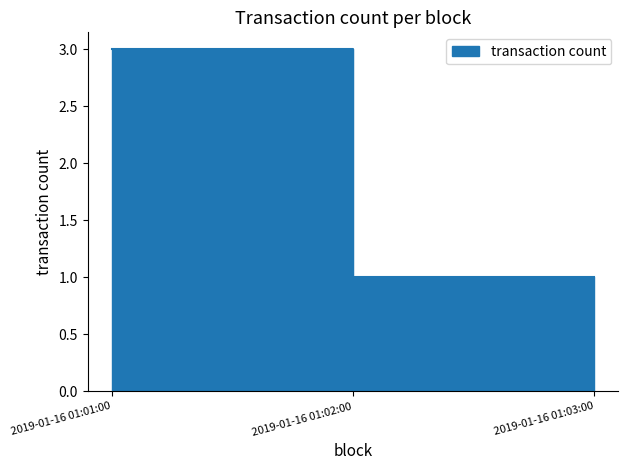

What is the greatest value displayed?

3